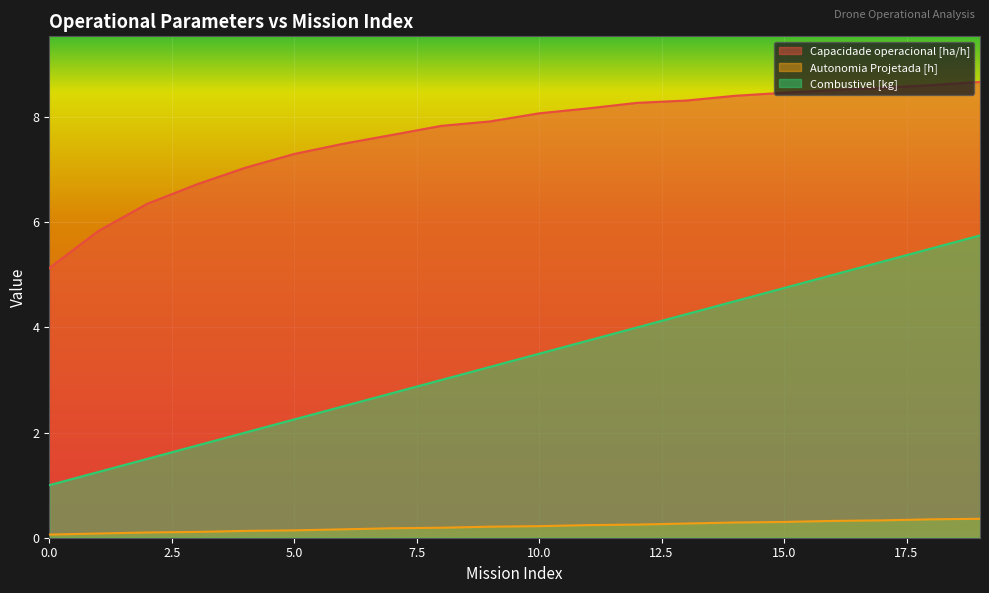

At how many categories does at least one series exceed 2?

20